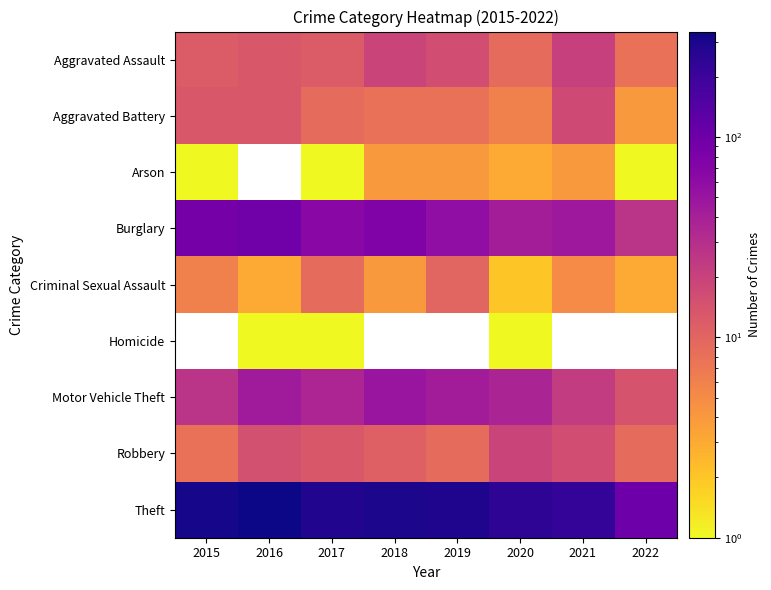

How many values in the Theft series are below 281?

4